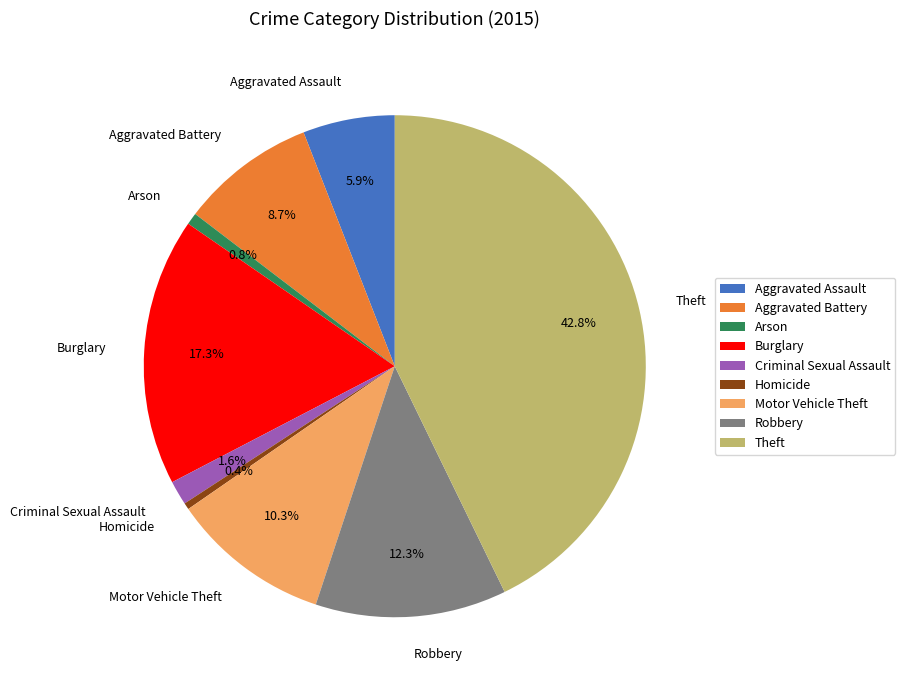

Does Criminal Sexual Assault represent more than half of the total?

No